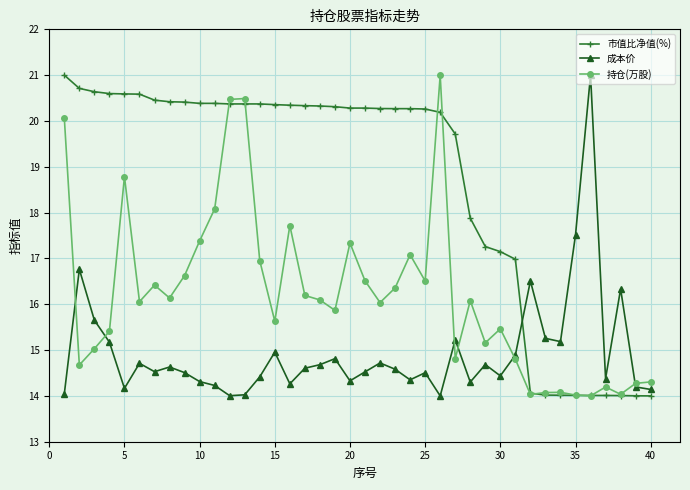

Which series ends up on top after the final intersection of 市值比净值(%) and 持仓(万股)?

持仓(万股)